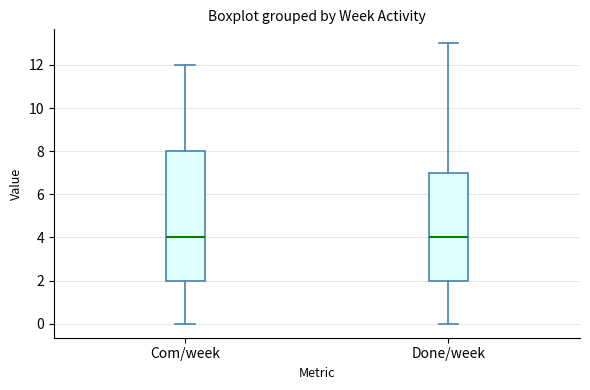

Reading left to right, transcribe this box plot: for each box, give where its median line is, the range the box spans, and where its two whiskers end, as read against the y-axis. The values are not printed on the chart, so give them approximately, as read against the axis.

Com/week: median 4, box 2 to 8, whiskers 0 to 12
Done/week: median 4, box 2 to 7, whiskers 0 to 13